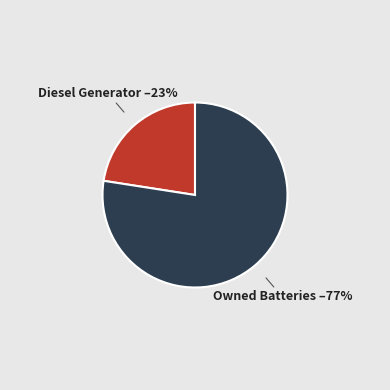

How many slices are in this pie chart?

2